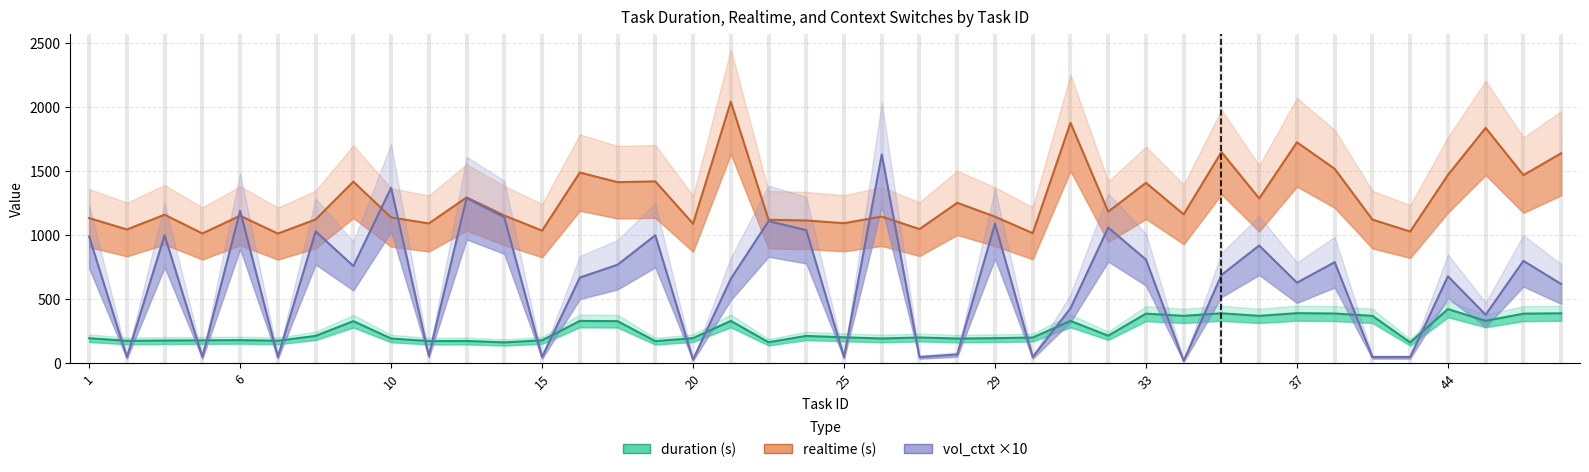

The realtime series shows 336.8 at 13. True or false?

False